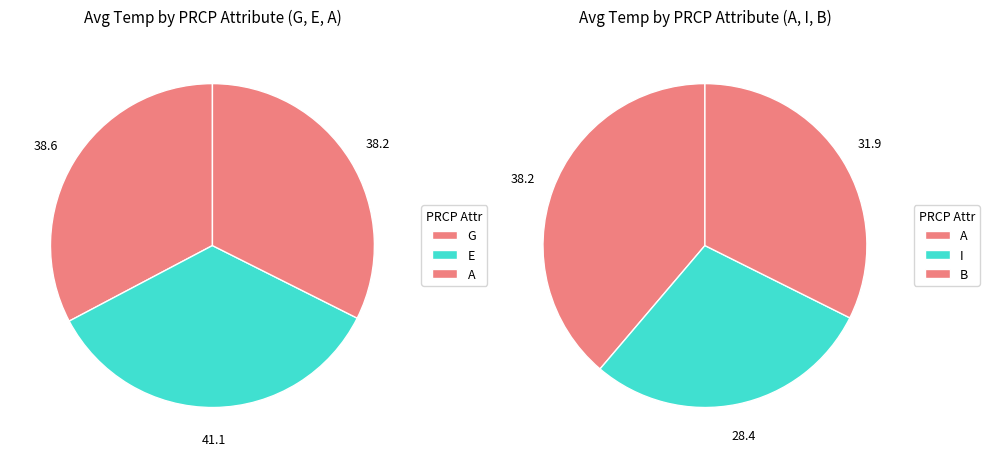

True or false: I accounts for 9% of the total.

False